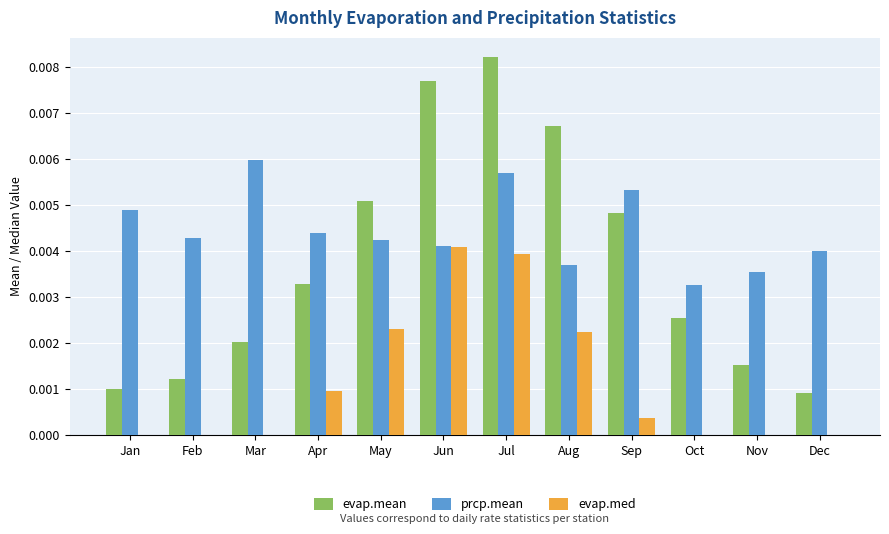

Are the bars horizontal?

No